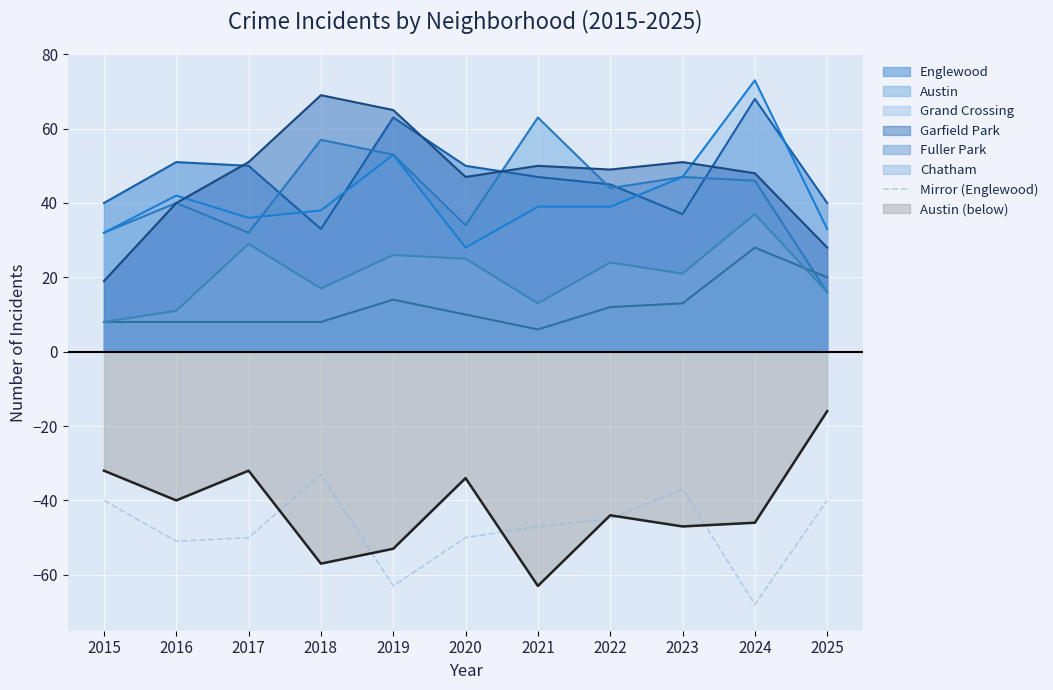

What is the difference between the maximum and minimum values?

35